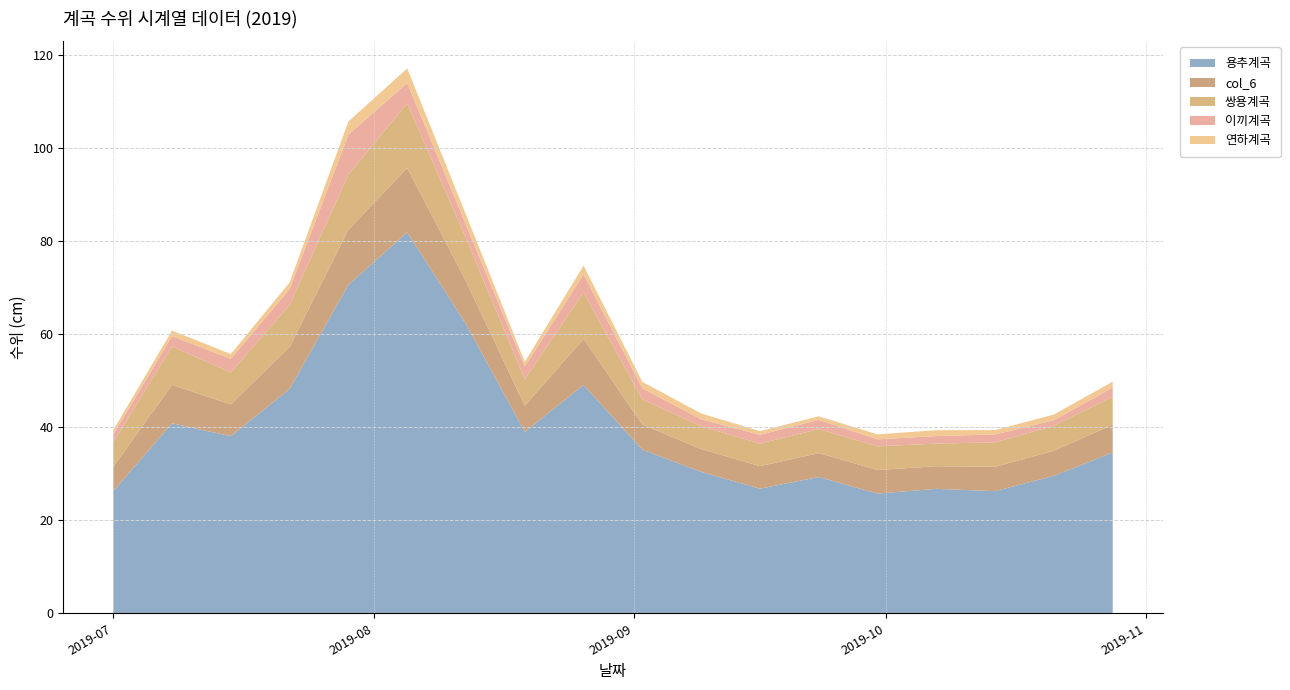

Reading right to left, transcribe all the data shown in this chart.

용추계곡: 2019-10-28=34.6	2019-10-21=29.6	2019-10-14=26.3	2019-10-07=26.8	2019-09-30=25.7	2019-09-23=29.3	2019-09-16=26.8	2019-09-09=30.4	2019-09-02=35.2	2019-08-26=49.1	2019-08-19=39.0	2019-08-12=62.2	2019-08-05=81.9	2019-07-29=70.6	2019-07-22=48.2	2019-07-15=38.1	2019-07-08=40.9	2019-07-01=26.3
col_6: 2019-10-28=6.0	2019-10-21=5.4	2019-10-14=5.2	2019-10-07=4.9	2019-09-30=5.1	2019-09-23=5.2	2019-09-16=4.8	2019-09-09=4.9	2019-09-02=5.4	2019-08-26=9.9	2019-08-19=5.7	2019-08-12=9.2	2019-08-05=13.9	2019-07-29=11.8	2019-07-22=9.0	2019-07-15=6.8	2019-07-08=8.3	2019-07-01=5.2
쌍용계곡: 2019-10-28=6.0	2019-10-21=5.4	2019-10-14=5.2	2019-10-07=4.9	2019-09-30=5.1	2019-09-23=5.2	2019-09-16=4.8	2019-09-09=4.9	2019-09-02=5.4	2019-08-26=9.9	2019-08-19=5.7	2019-08-12=9.2	2019-08-05=13.9	2019-07-29=11.8	2019-07-22=9.0	2019-07-15=6.8	2019-07-08=8.3	2019-07-01=5.2
이끼계곡: 2019-10-28=1.9	2019-10-21=1.2	2019-10-14=1.7	2019-10-07=1.6	2019-09-30=1.5	2019-09-23=2.0	2019-09-16=1.9	2019-09-09=1.5	2019-09-02=2.4	2019-08-26=3.9	2019-08-19=2.7	2019-08-12=2.9	2019-08-05=4.4	2019-07-29=8.6	2019-07-22=3.4	2019-07-15=2.9	2019-07-08=2.2	2019-07-01=1.7
연하계곡: 2019-10-28=1.3	2019-10-21=1.2	2019-10-14=0.9	2019-10-07=1.3	2019-09-30=1.1	2019-09-23=0.8	2019-09-16=0.8	2019-09-09=1.2	2019-09-02=1.4	2019-08-26=1.9	2019-08-19=1.0	2019-08-12=2.2	2019-08-05=3.1	2019-07-29=2.8	2019-07-22=1.4	2019-07-15=1.0	2019-07-08=1.2	2019-07-01=0.9